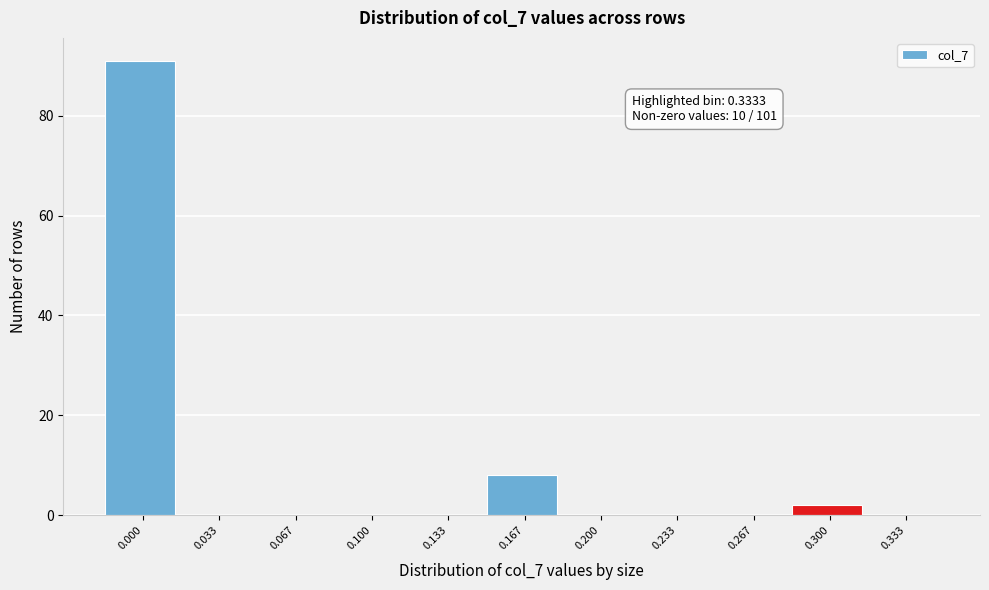

Reading left to right, what are all the values shown in this chart?

0.000=91	0.033=0	0.067=0	0.100=0	0.133=0	0.167=8	0.200=0	0.233=0	0.267=0	0.300=2	0.333=0